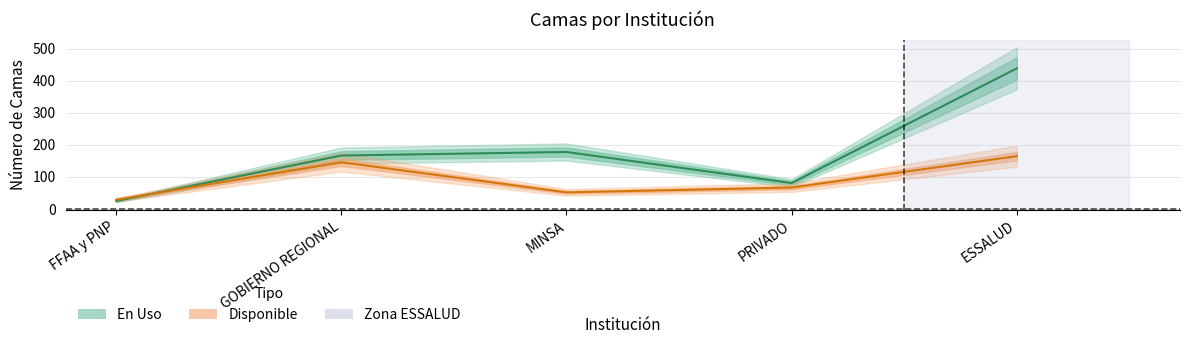

True or false: En Uso (línea) and Disponible (línea) intersect in this chart.

True